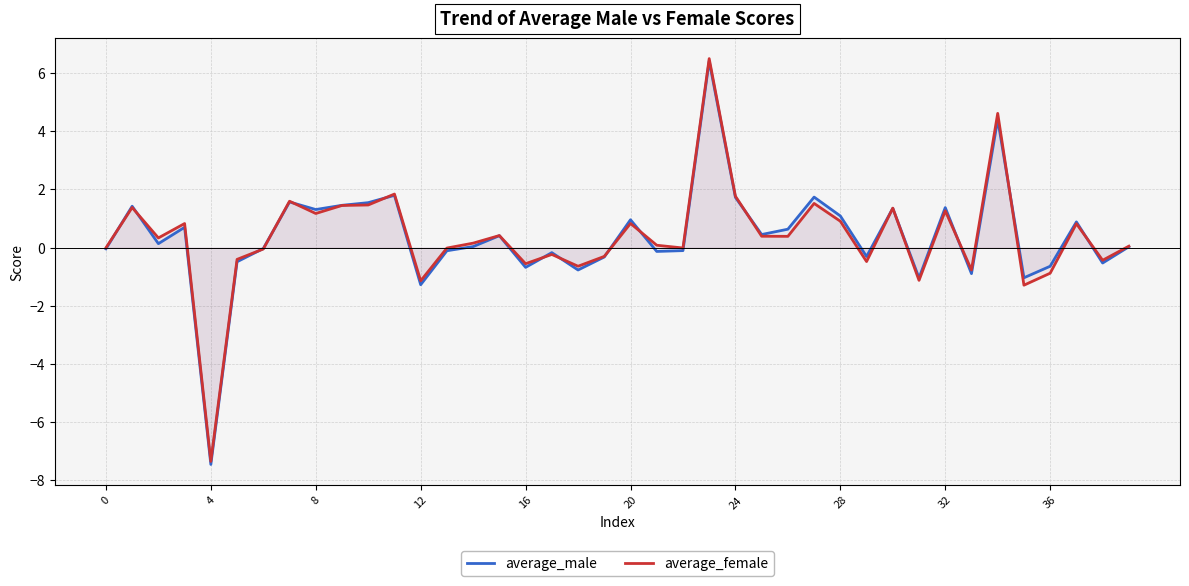

How many values in the average_male series are below 0?

18